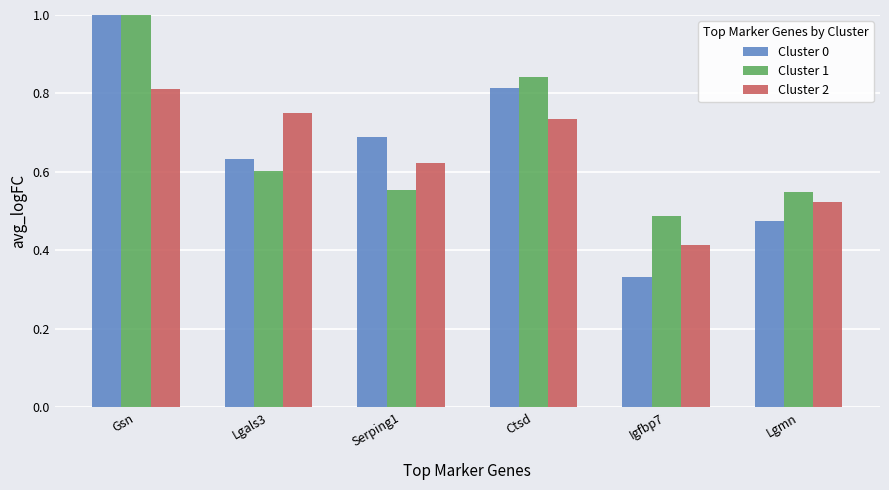

What value does the Cluster 0 series have at Lgmn?

0.5